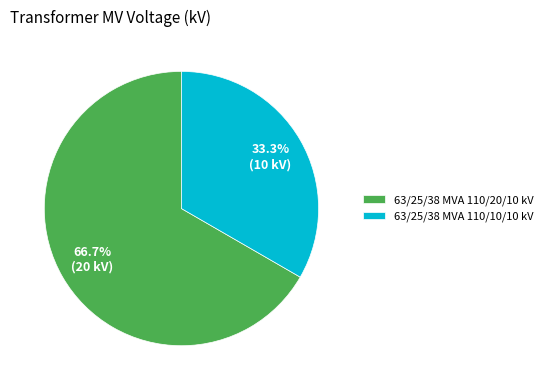

To the nearest percent, what percentage of the pie is 63/25/38 MVA 110/10/10 kV?

33%